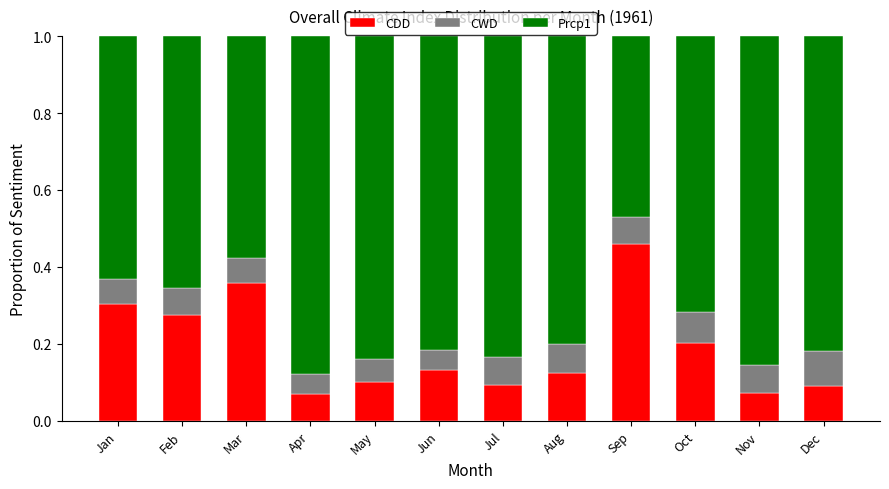

Is it true that CDD equals 0.3 at Jan?

True